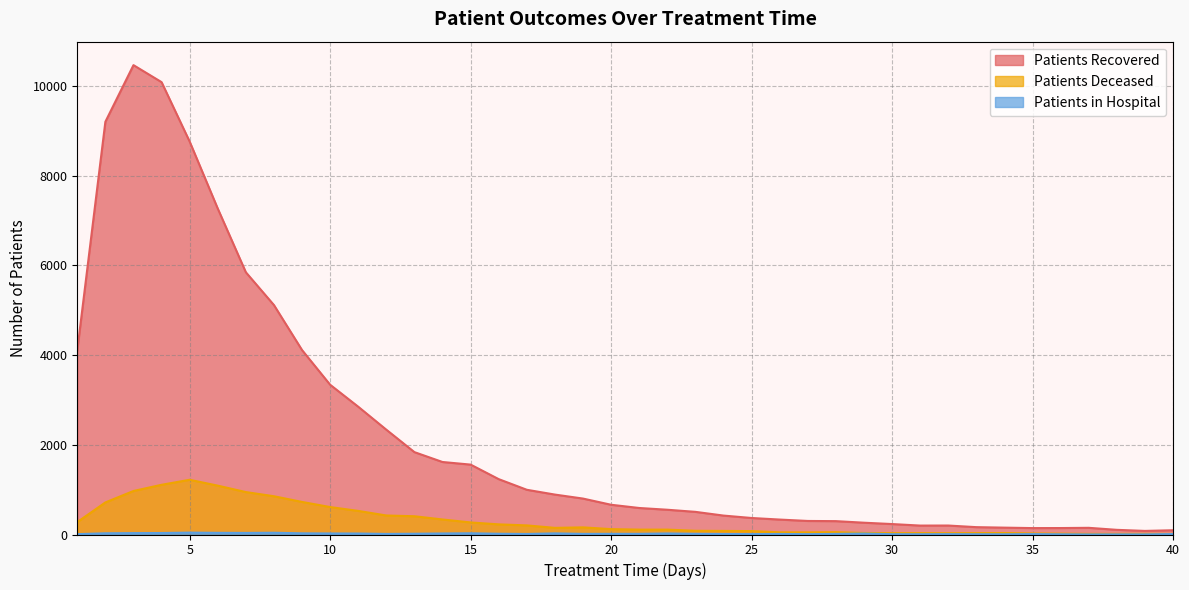

Rank the series at 38 from lowest to highest value.

patients_in_hospital, patients_deceased, patients_recovered